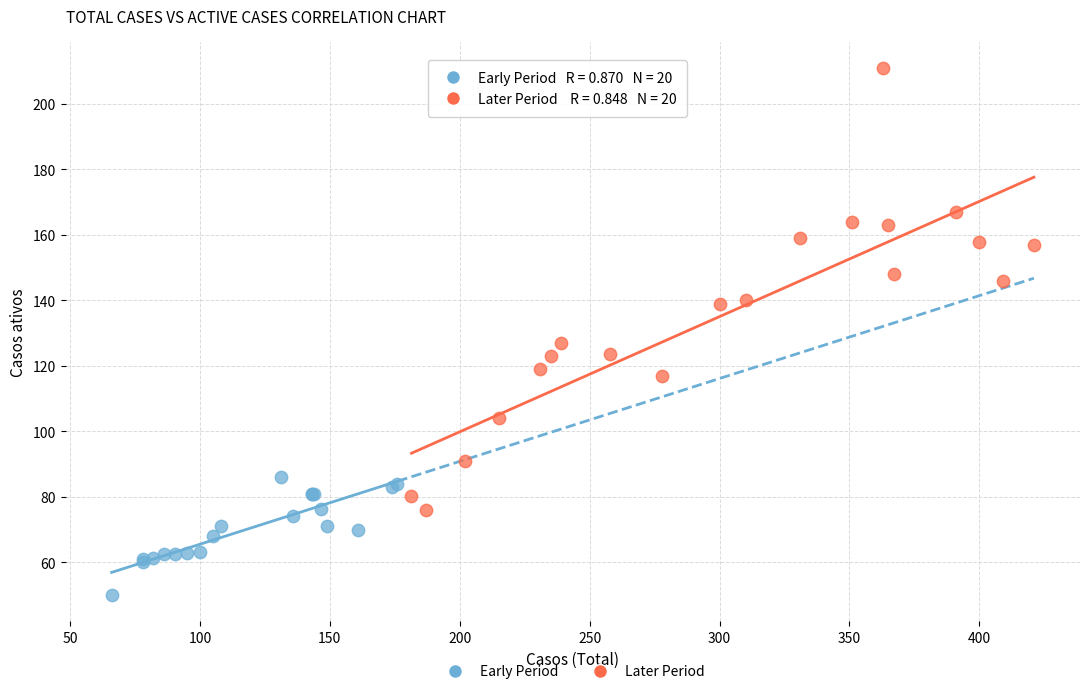

Which series has the widest spread of Y values?

Later Period